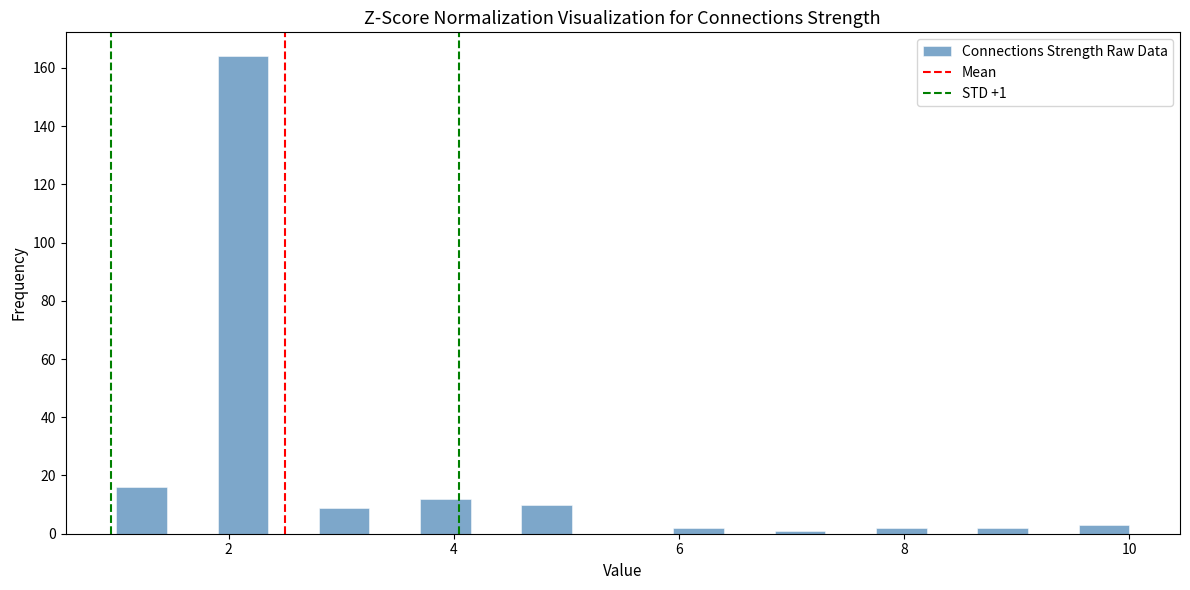

Read against the x-axis, roughly where is the centre of the tallest bar?

2.2